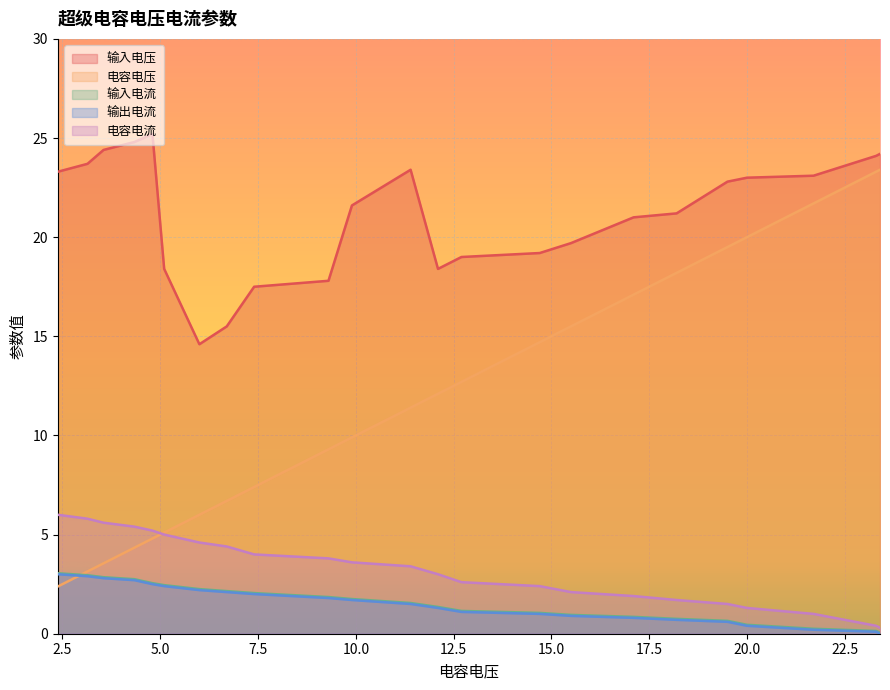

Which series has the widest spread of values?

电容电压